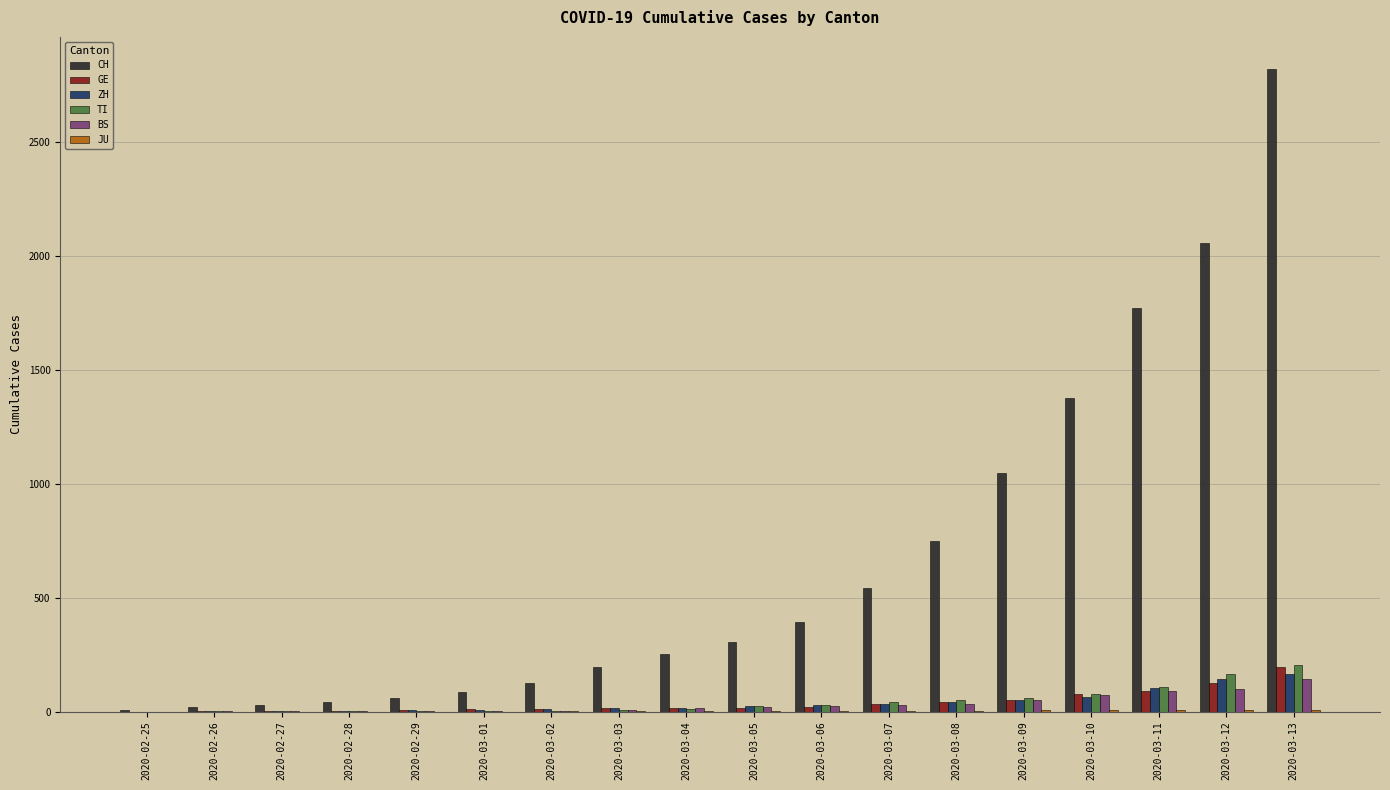

Between 2020-02-26 and 2020-03-13, which series saw the biggest shift?

CH